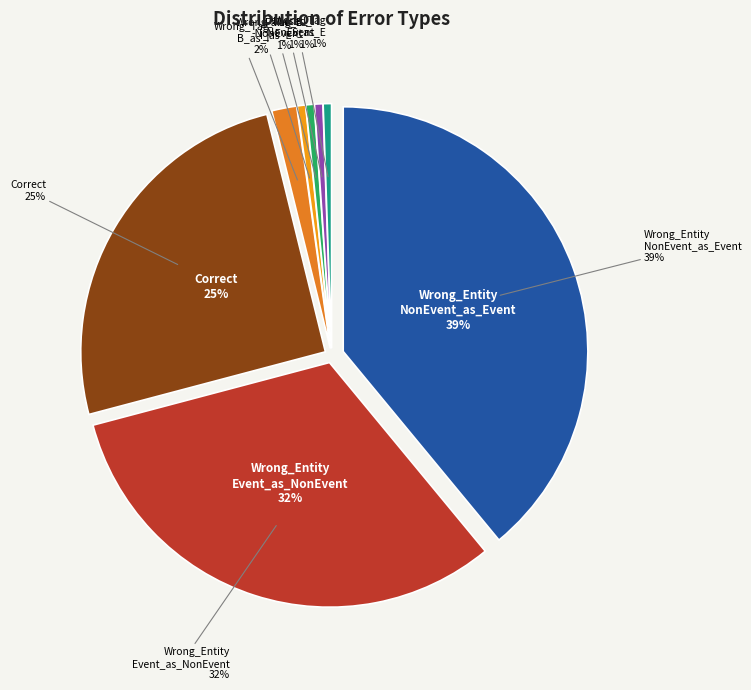

What percentage is the Wrong_Tag_S_as_E slice, to the nearest percent?

1%